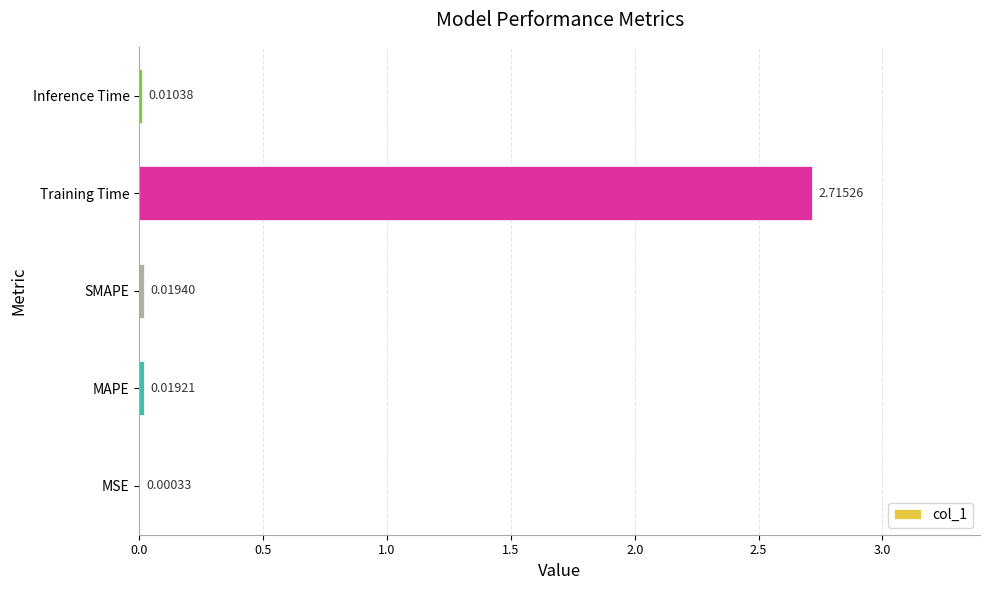

What is the sum of all values?

2.8